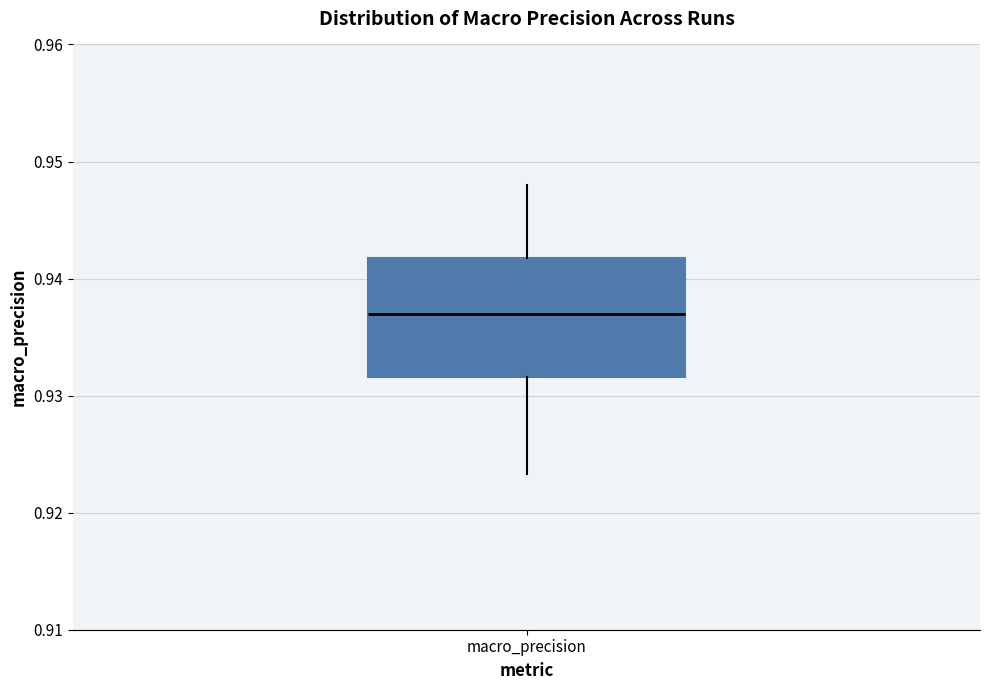

Read this box plot against the y-axis: the position of the median line, the range covered by the box, and the ends of both whiskers. The values are not printed on the chart, so give them approximately, as read against the axis.

median 0.937, box 0.932 to 0.942, whiskers 0.923 to 0.948